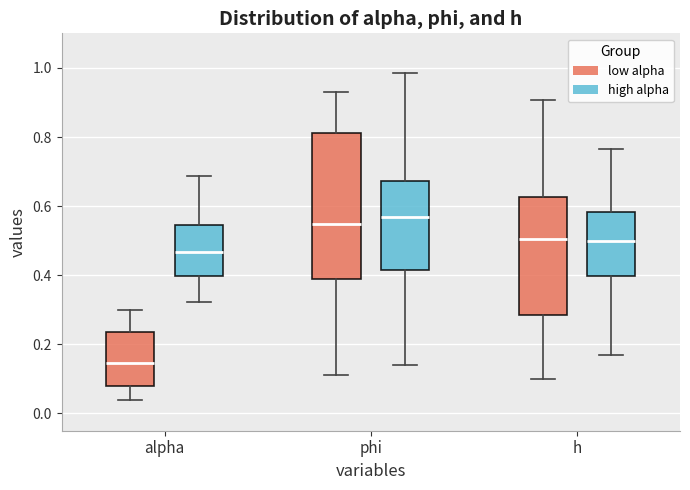

Where does the lower whisker of the box for h (low alpha) end on the y-axis? The values are not printed on the chart, so give them approximately, as read against the axis.

0.10